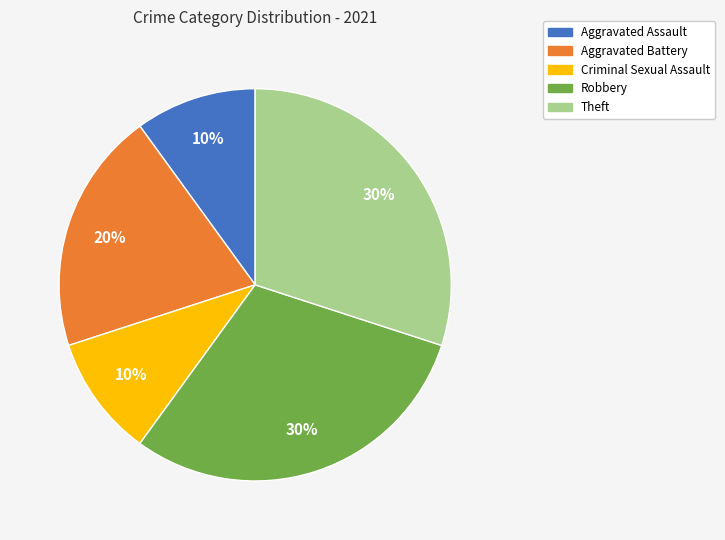

How many slices are in this pie chart?

5